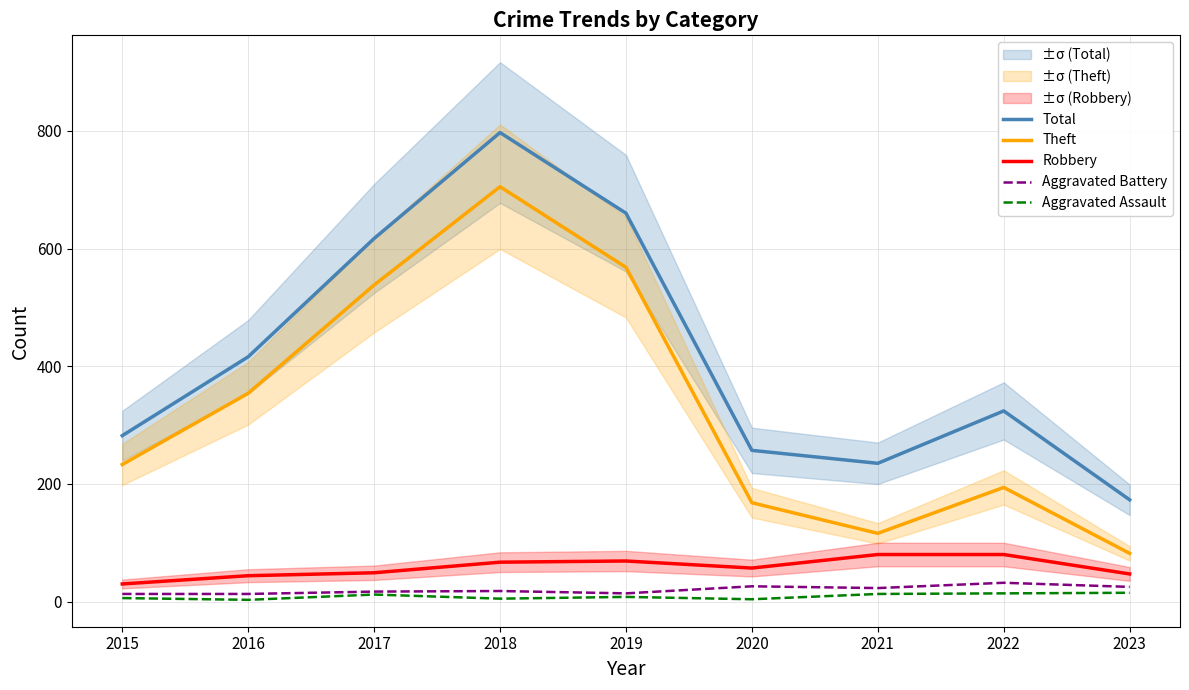

True or false: Robbery has a value of 57 at 2020.

True